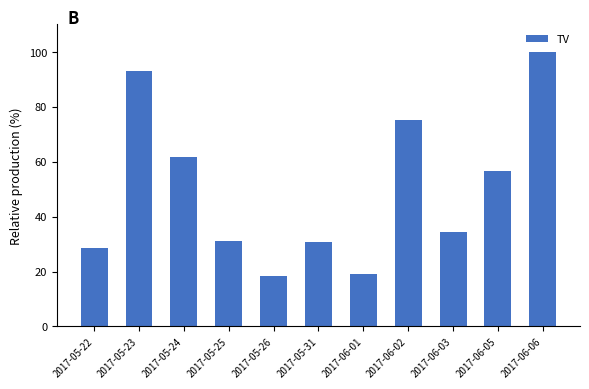

How many data points does each series have?

11